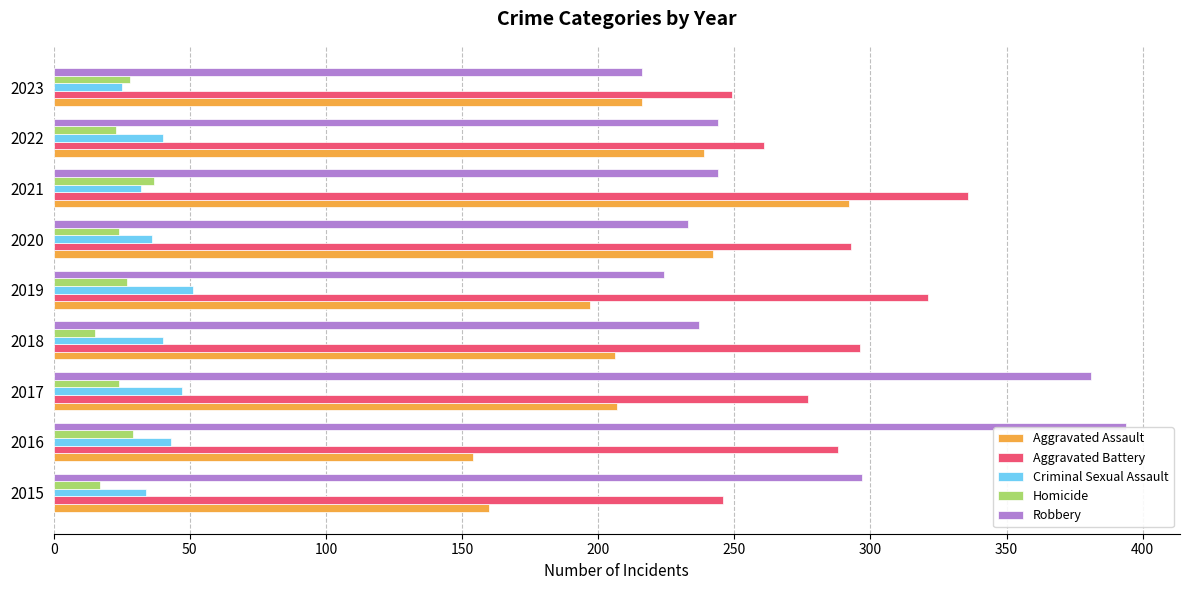

Which category has the highest value in the Robbery series?

2016